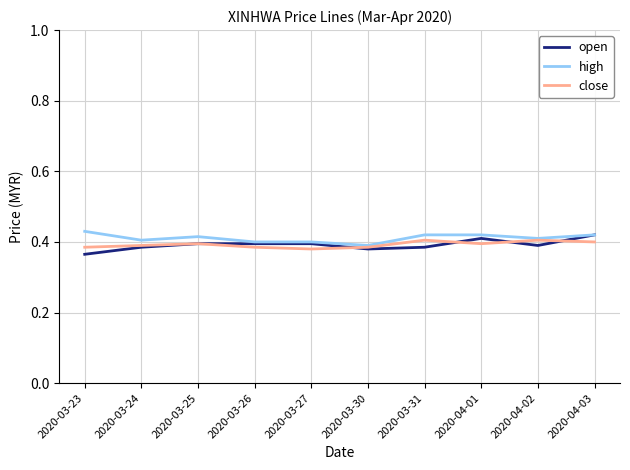

Which category has the lowest value in the high series?

2020-03-30